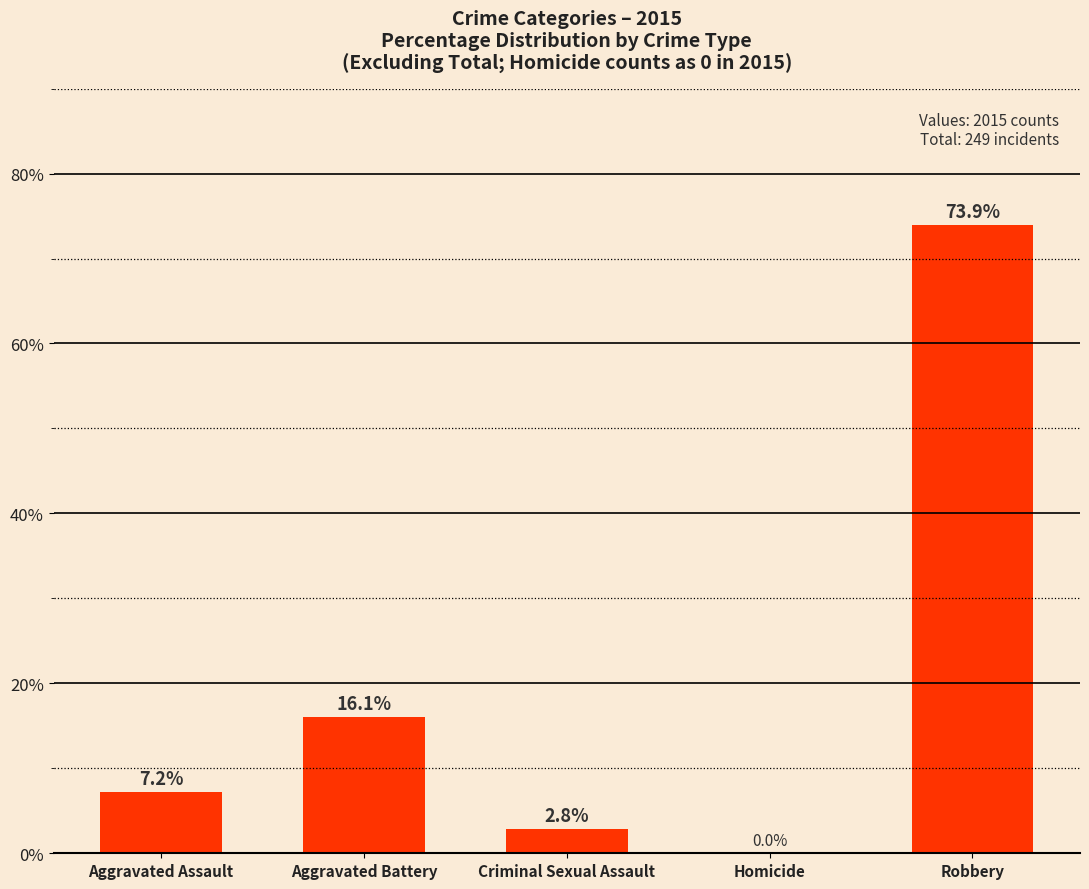

Are the bars horizontal?

No